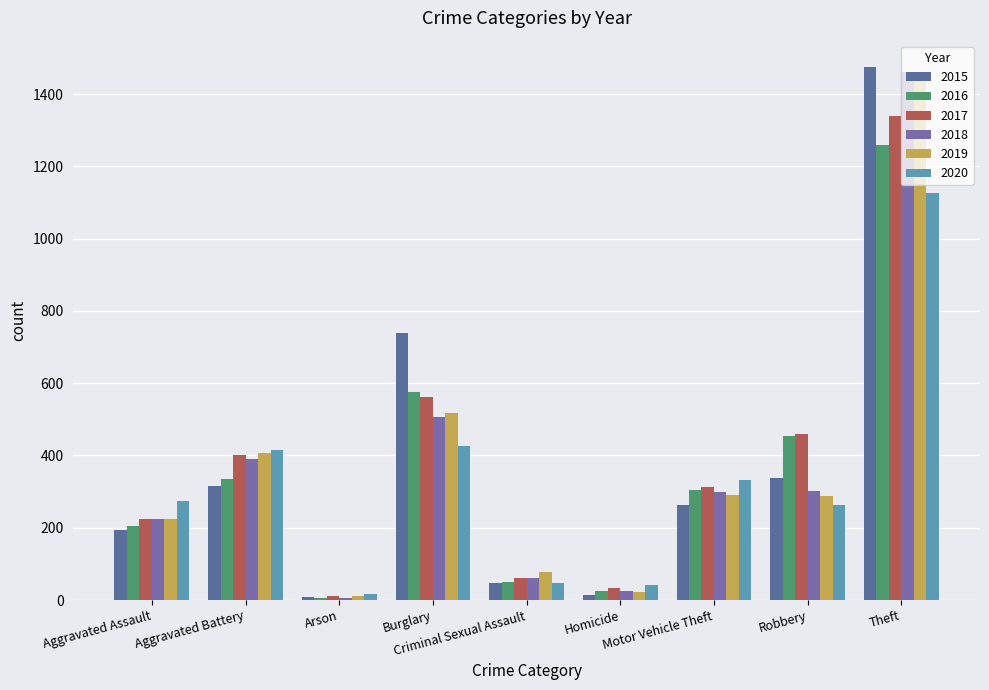

What is the sum of all 2020 values?

2941